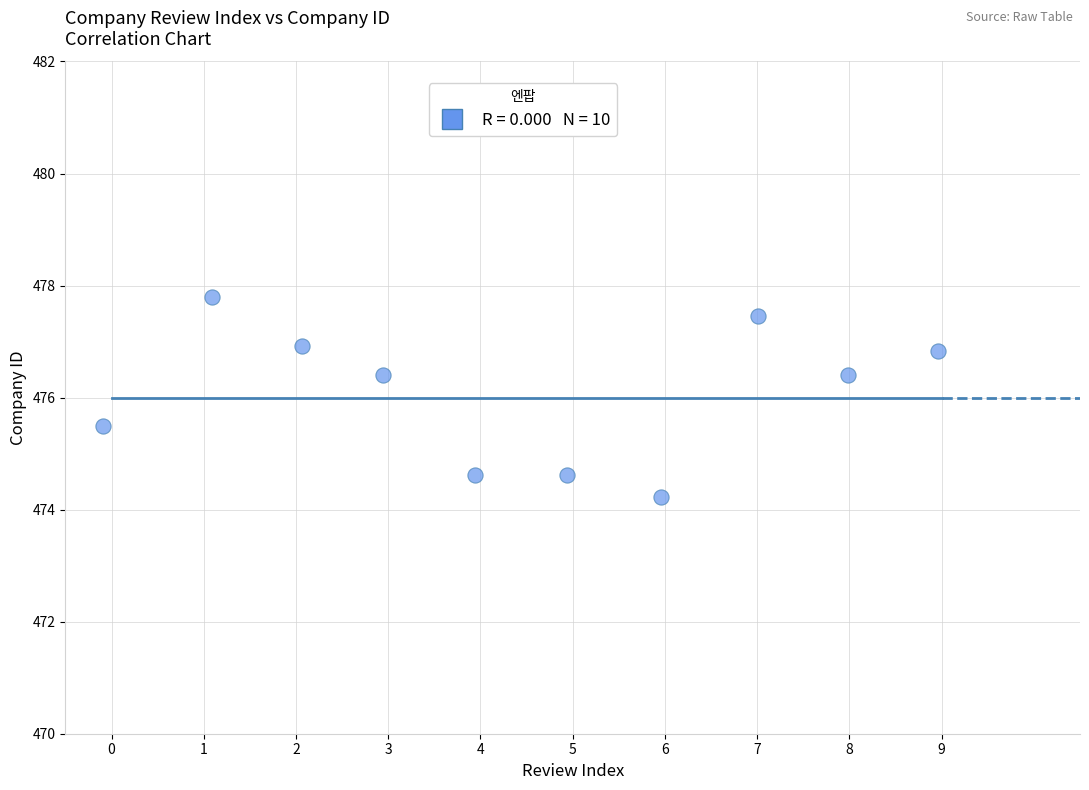

What is the range of Y values (max minus min)?

3.6